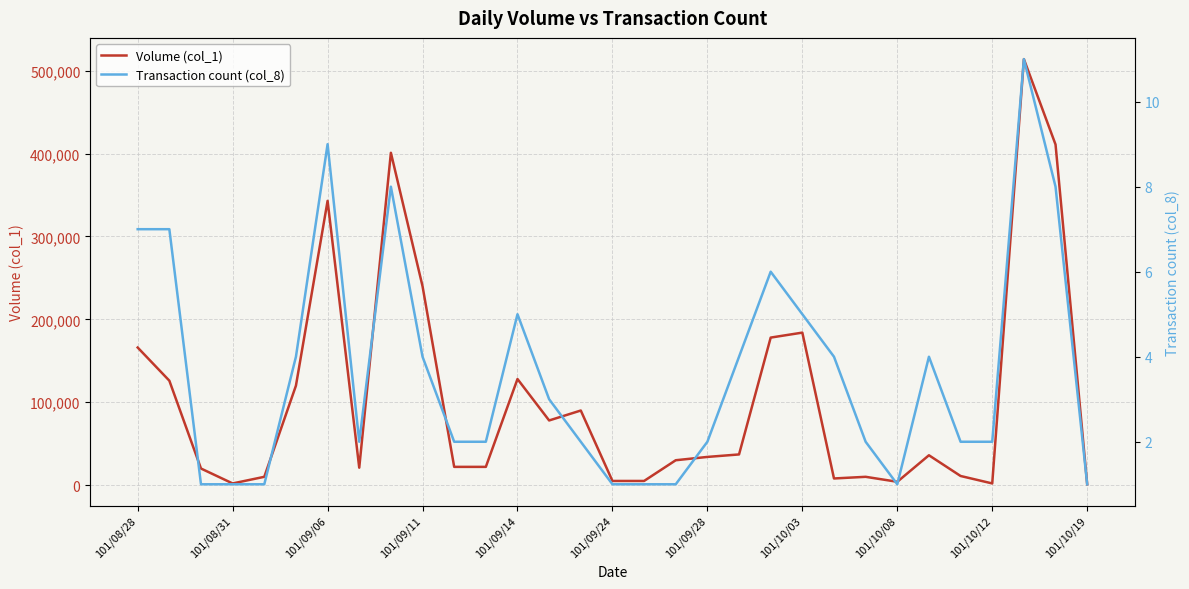

What is the approximate value of Volume (col_1) at 101/10/12, to the nearest 100?

2000